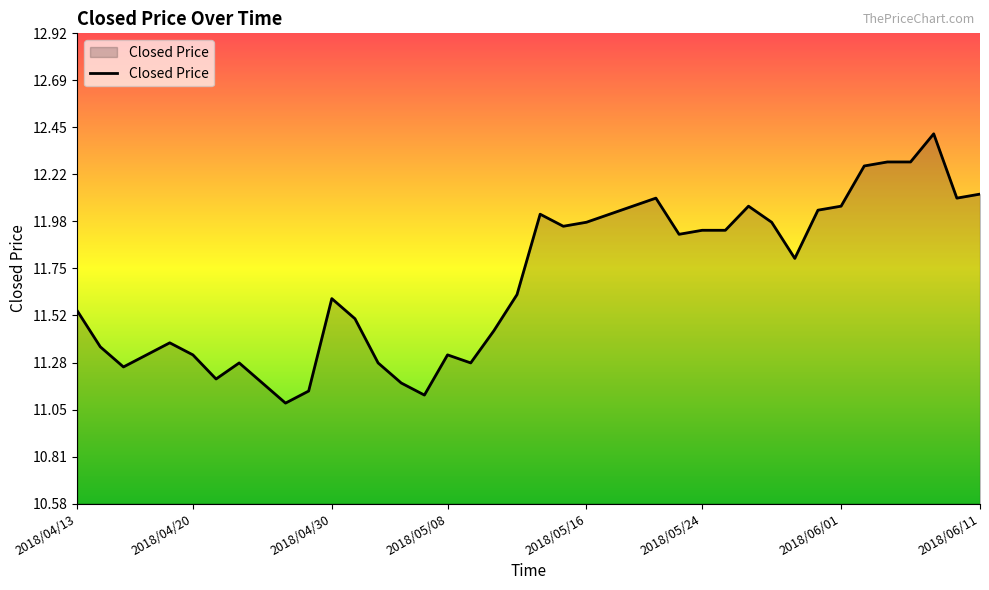

What is the difference between the maximum and minimum values?

1.3